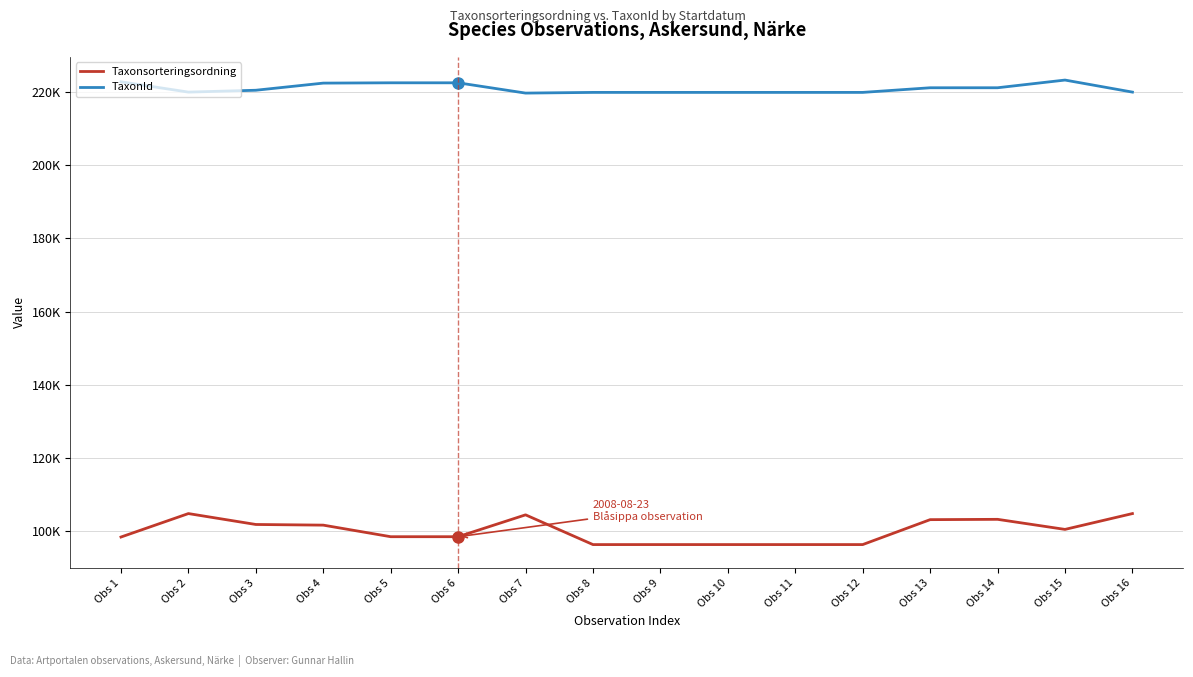

Reading left to right, extract all data points from this chart.

Taxonsorteringsordning: 98431	104838	101859	101680	98520	98520	104490	96367	96370	96370	96370	96370	103178	103265	100515	104838
TaxonId: 222771	219955	220464	222412	222498	222498	219686	219874	219875	219875	219875	219875	221141	221144	223246	219955